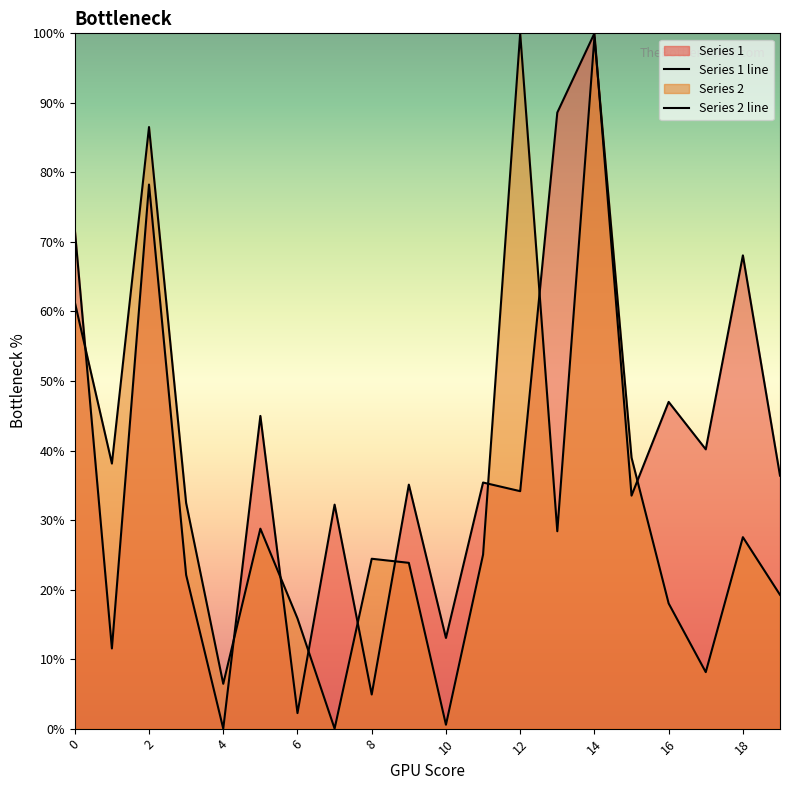

Reading right to left, list all the values displayed in this chart.

Series 1 line: 36.4	68.1	40.2	47.0	33.5	100.0	88.6	34.2	35.4	13.0	35.1	4.9	32.2	2.2	45.0	0.0	22.1	78.3	11.5	71.8
Series 2 line: 19.2	27.5	8.1	18.0	39.0	99.4	28.4	100.0	25.0	0.6	23.8	24.4	0.0	15.8	28.8	6.4	32.4	86.5	38.1	61.3